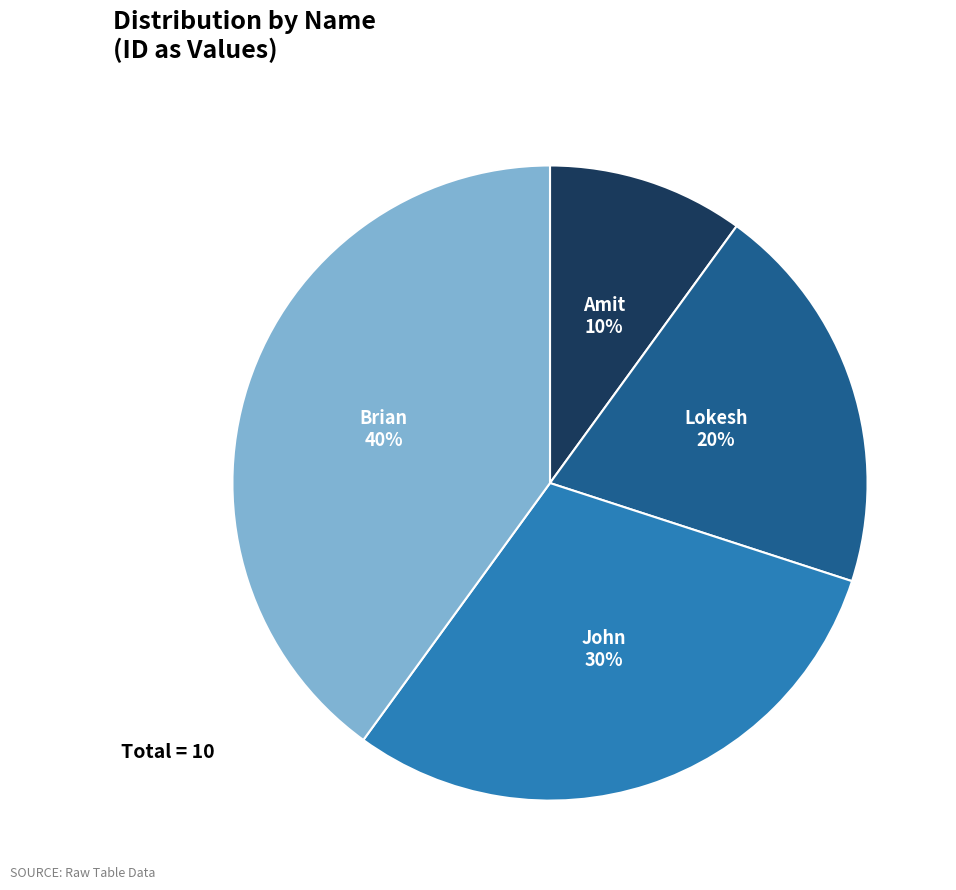

Do John and Brian together represent more than half of the pie?

Yes